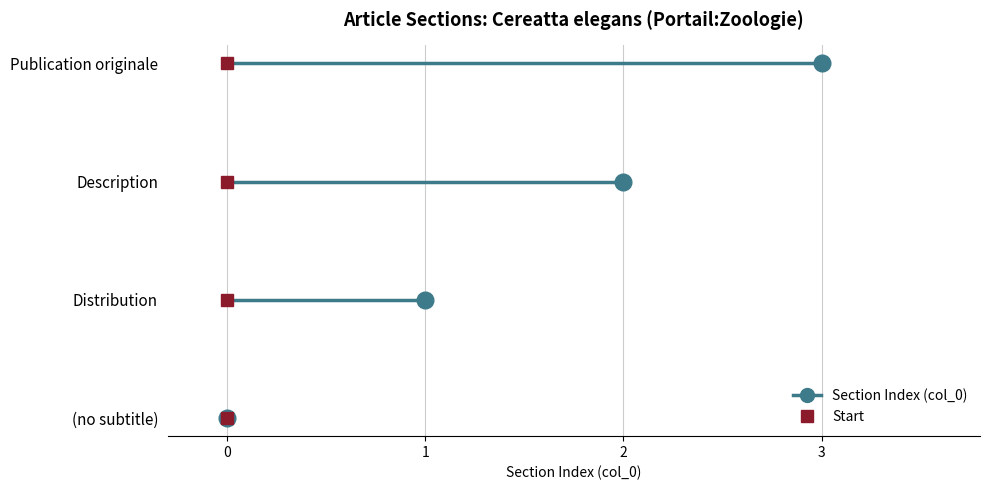

Reading right to left, transcribe all the data shown in this chart.

3	2	1	0